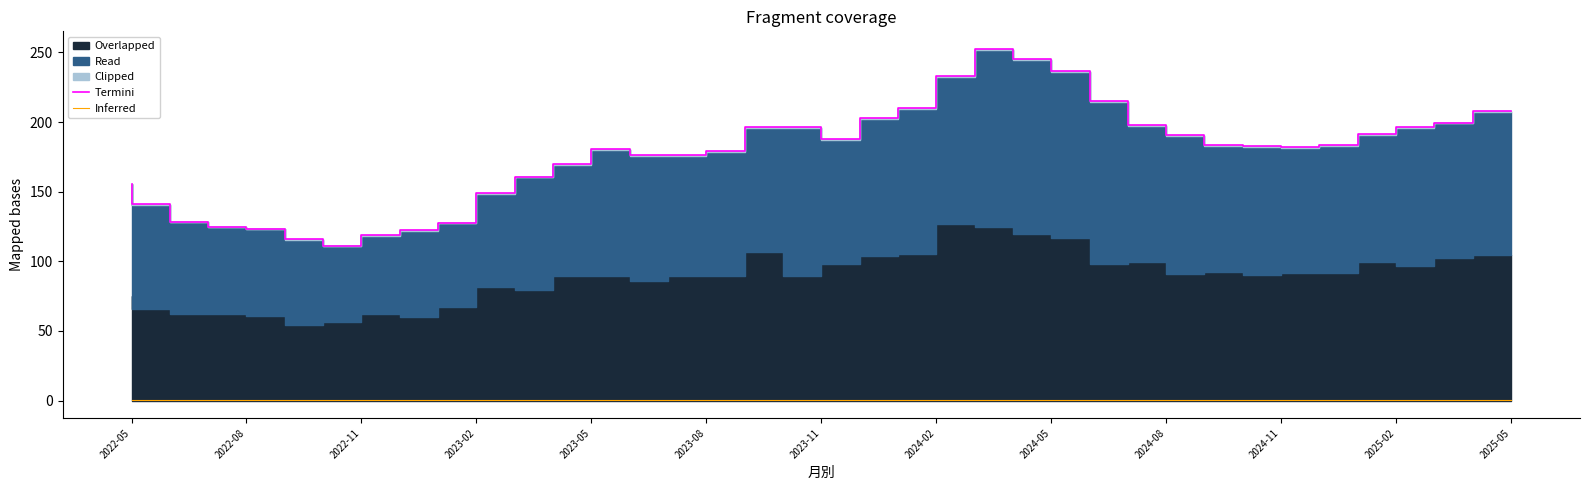

The value of Termini at 2023-08 is 176.1. True or false?

True